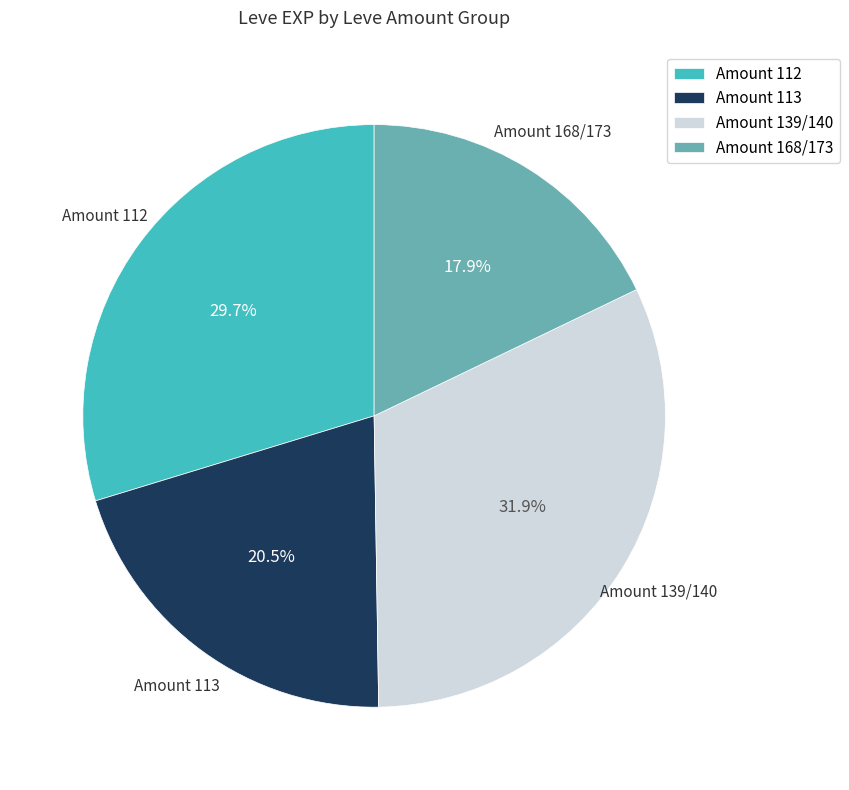

What percentage is NOT represented by Amount 168/173?

82.1%